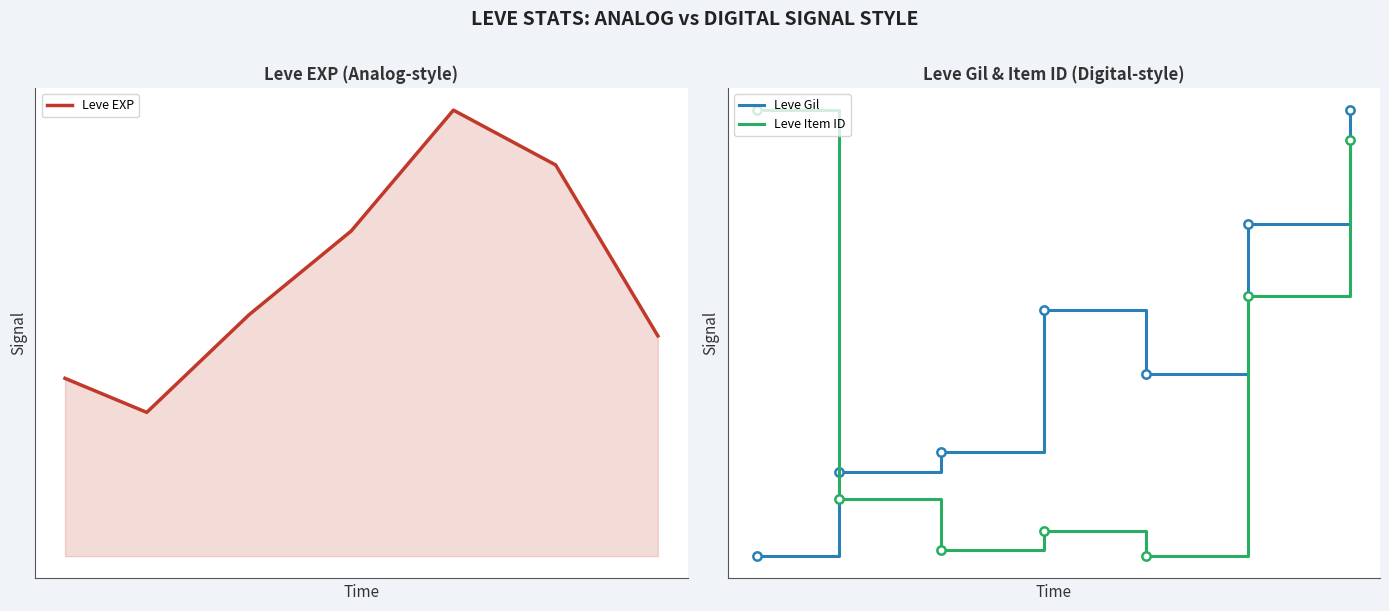

What is the average value of the Leve Item ID series?

0.4